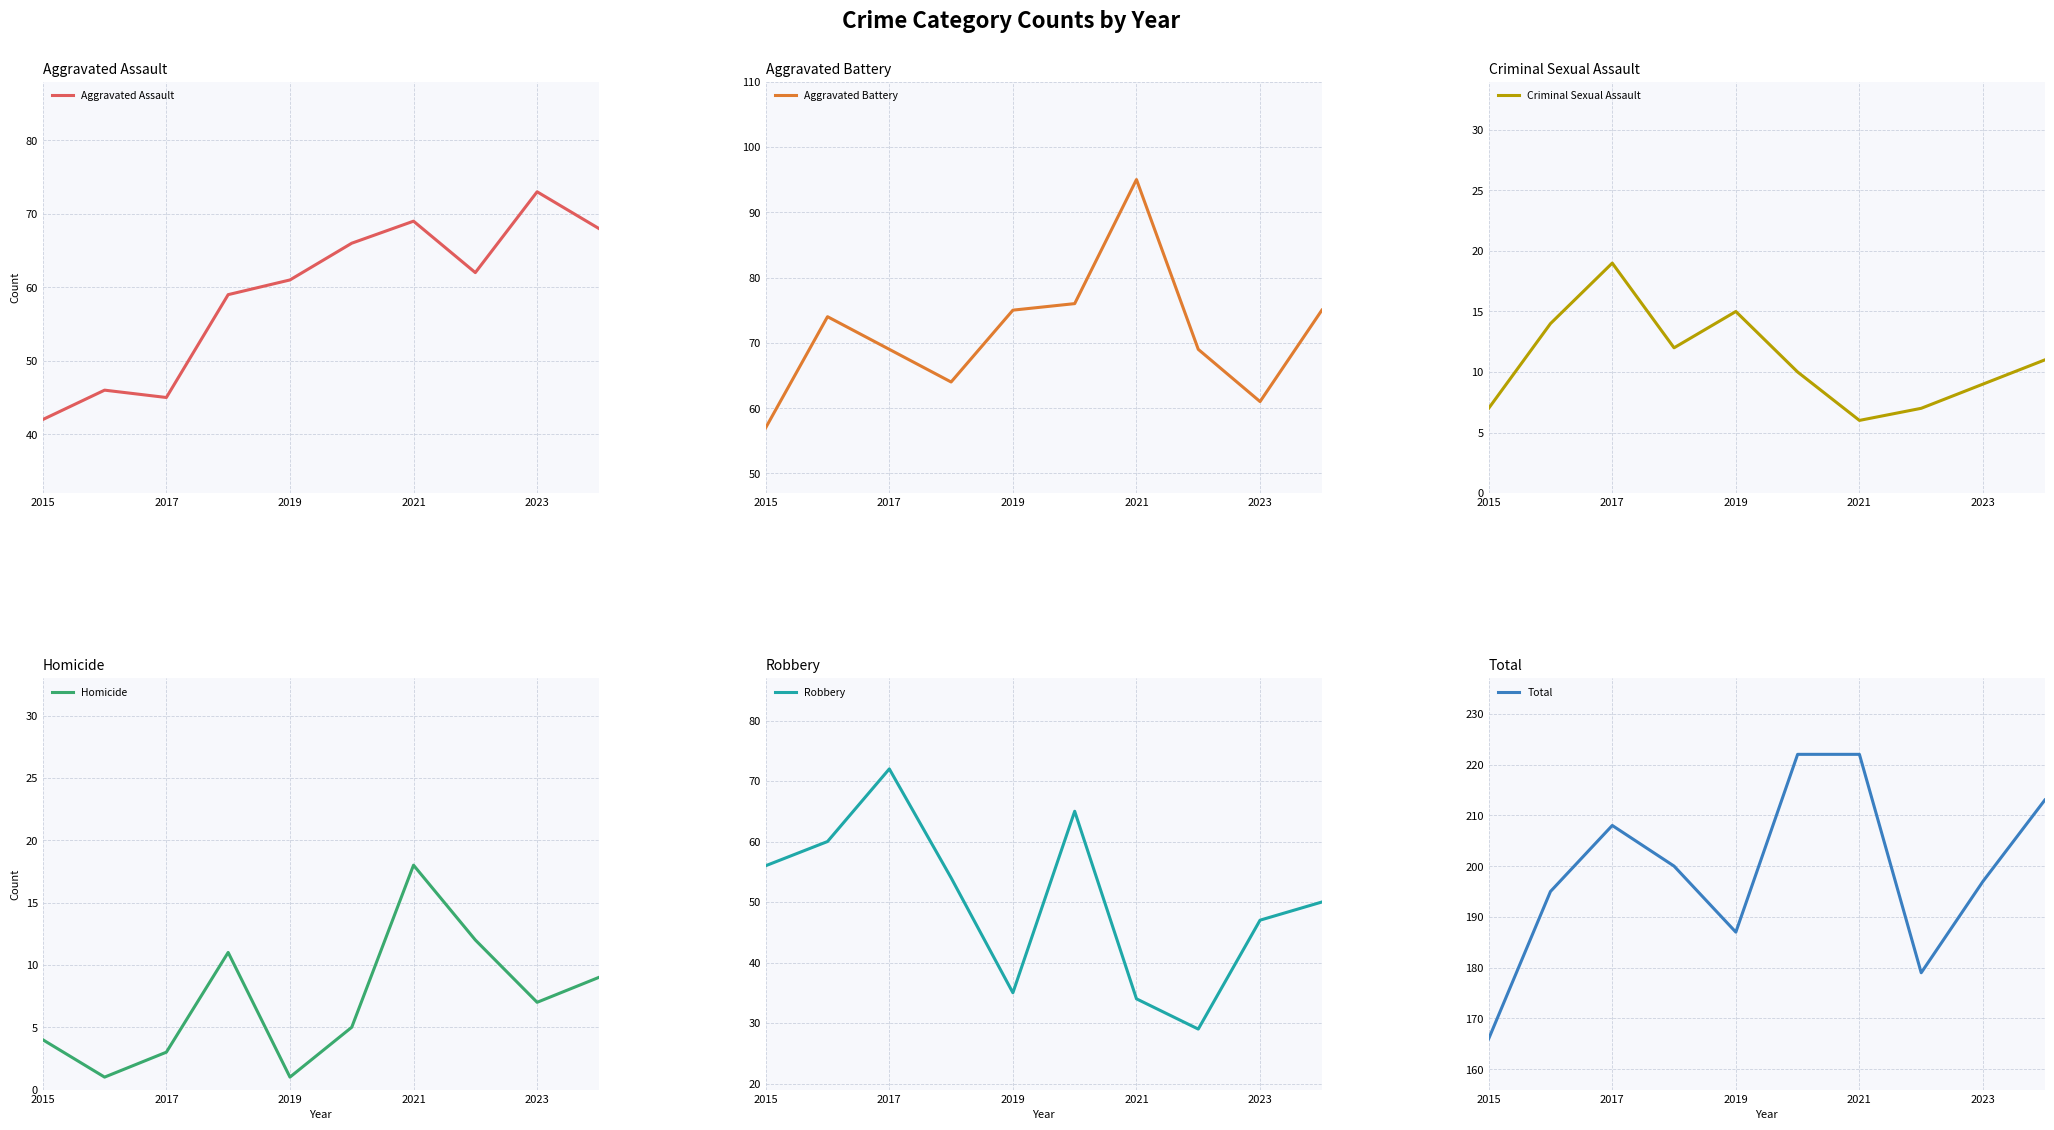

Which series has the widest spread of values?

Total